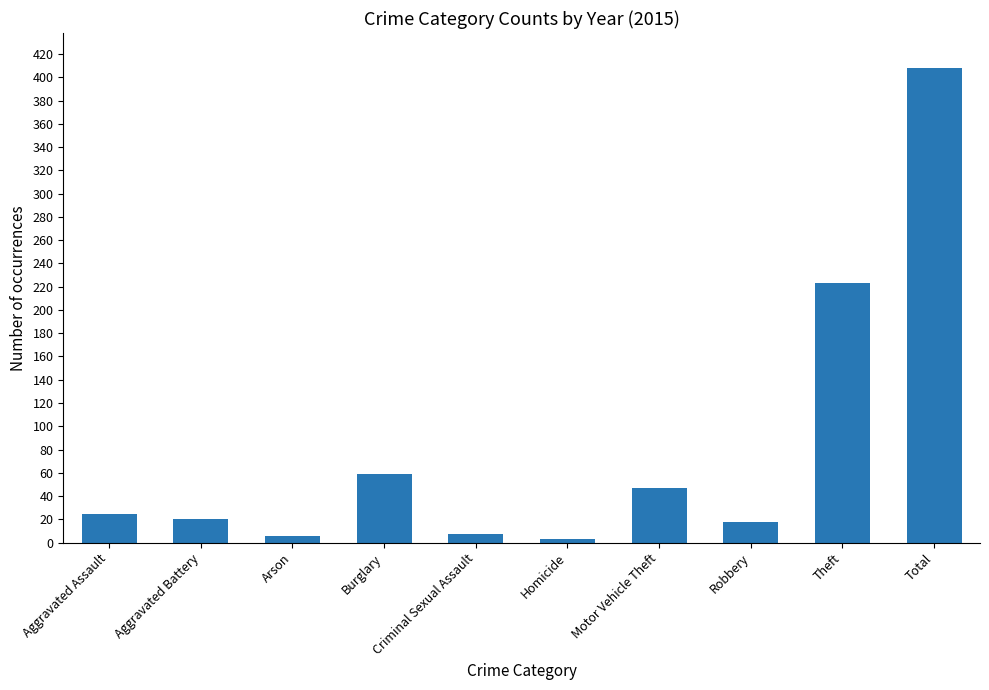

Which category has the highest value across all series?

Total